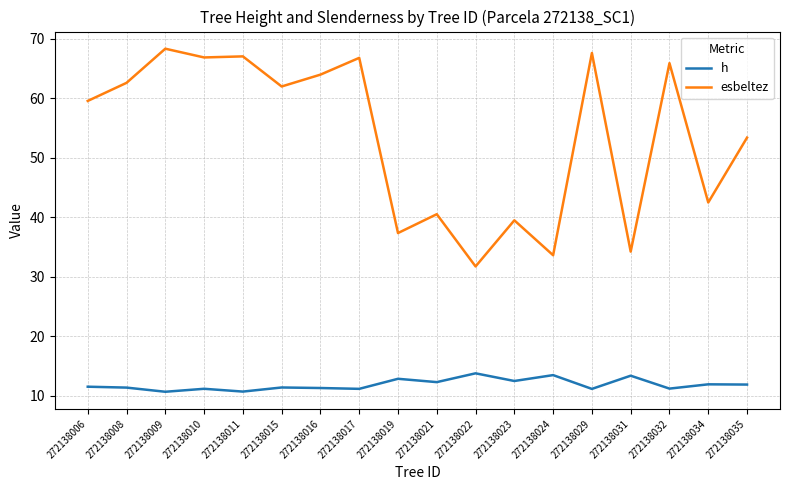

Which series has the widest spread of values?

esbeltez